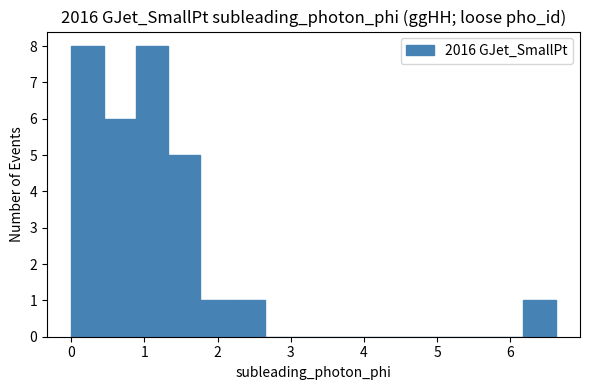

Reading left to right, list every bar in this chart as the range it spans on the x-axis followed by its height. Neither the bar edges nor the heights are printed on the chart, so give them approximately, as read against the axes.

0.0 to 0.4: 8
0.4 to 0.9: 6
0.9 to 1.3: 8
1.3 to 1.8: 5
1.8 to 2.2: 1
2.2 to 2.6: 1
2.6 to 3.1: 0
3.1 to 3.5: 0
3.5 to 4.0: 0
4.0 to 4.4: 0
4.4 to 4.9: 0
4.9 to 5.3: 0
5.3 to 5.7: 0
5.7 to 6.2: 0
6.2 to 6.6: 1